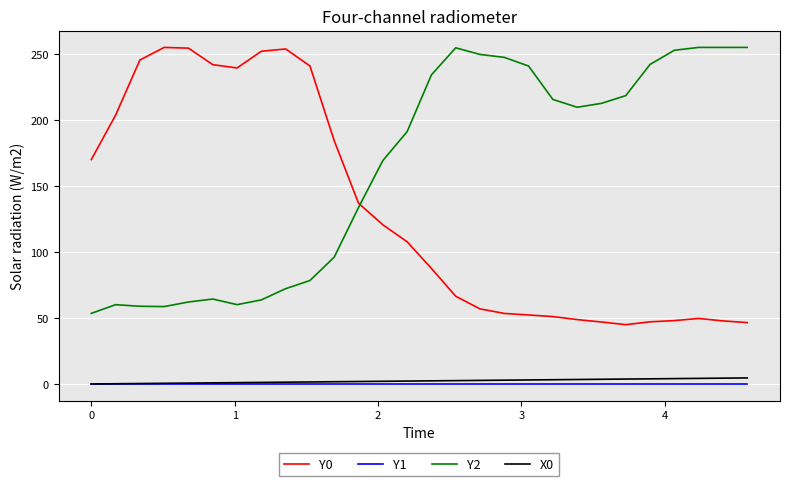

True or false: Y1 and Y2 cross at least once.

False